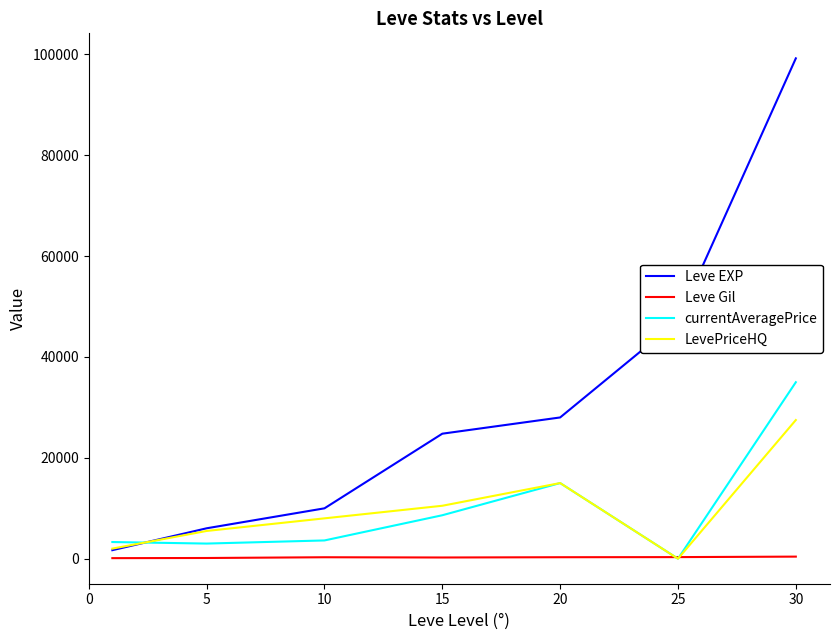

What are all the series names shown in the legend?

Leve EXP, Leve Gil, currentAveragePrice, LevePriceHQ